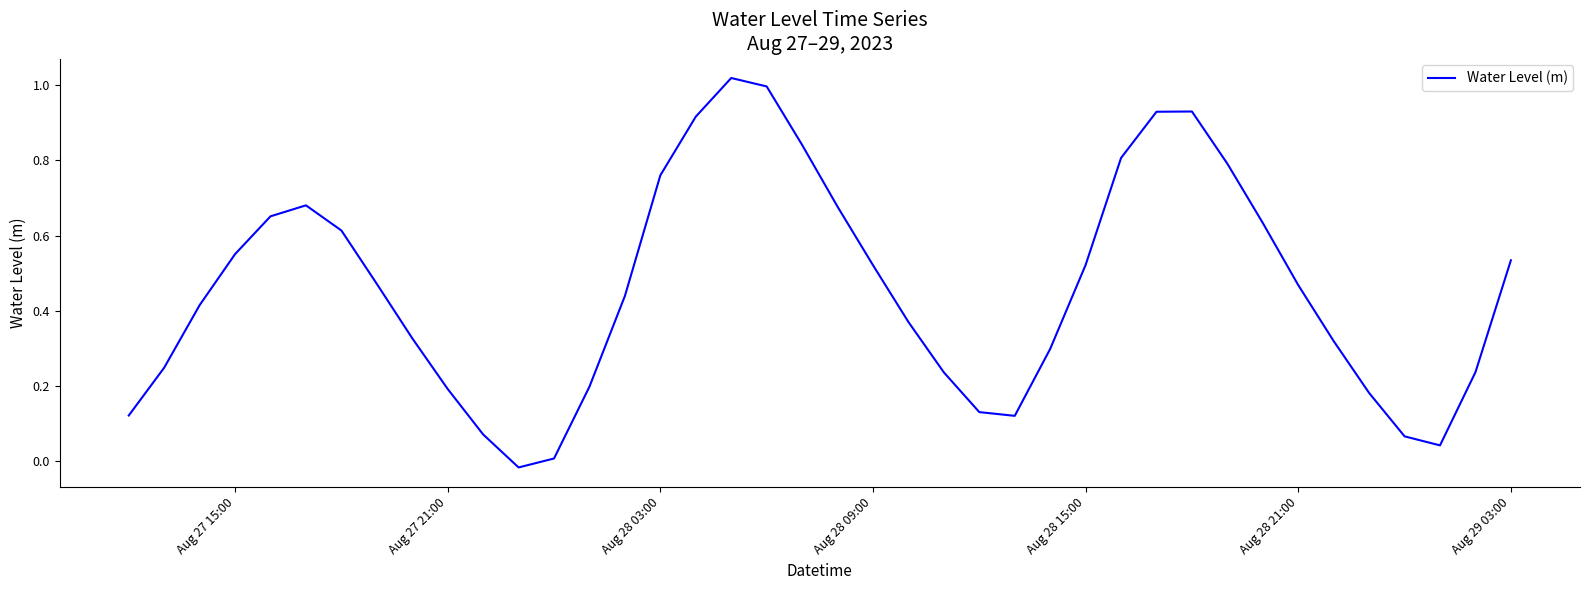

Is it true that the value at Aug 28 03:00 is 0.2?

False